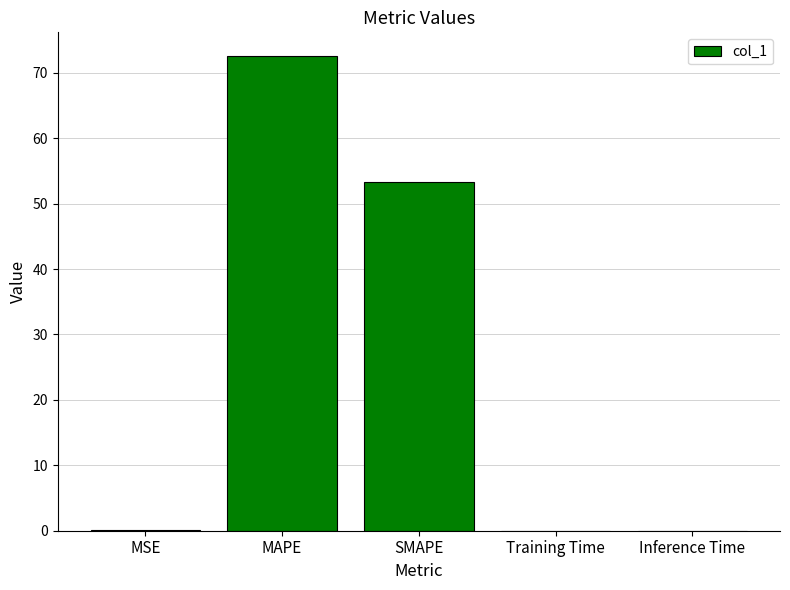

Which has a higher value, SMAPE or MAPE?

MAPE